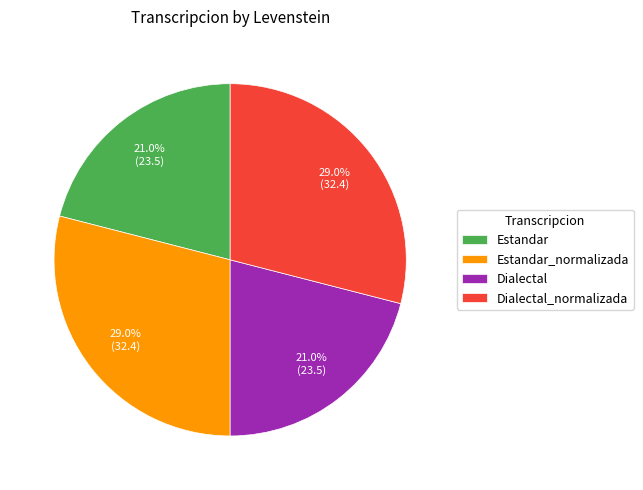

To the nearest percent, what percentage of the pie is Dialectal_normalizada?

29%